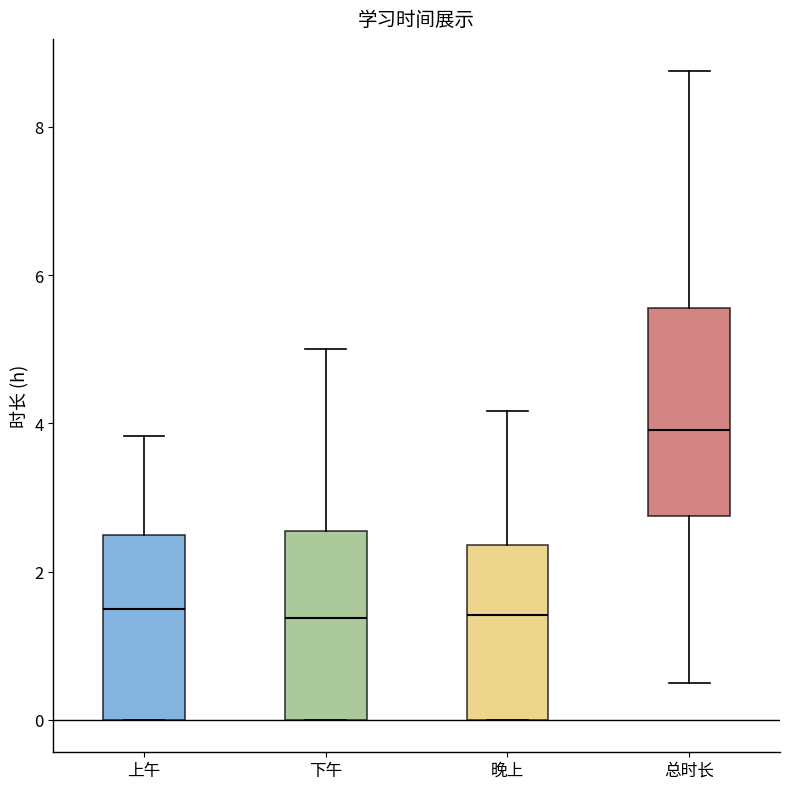

Which box has the highest median line?

总时长